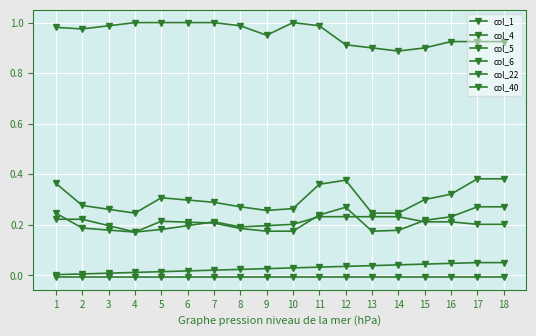

How many distinct data groups are displayed?

6